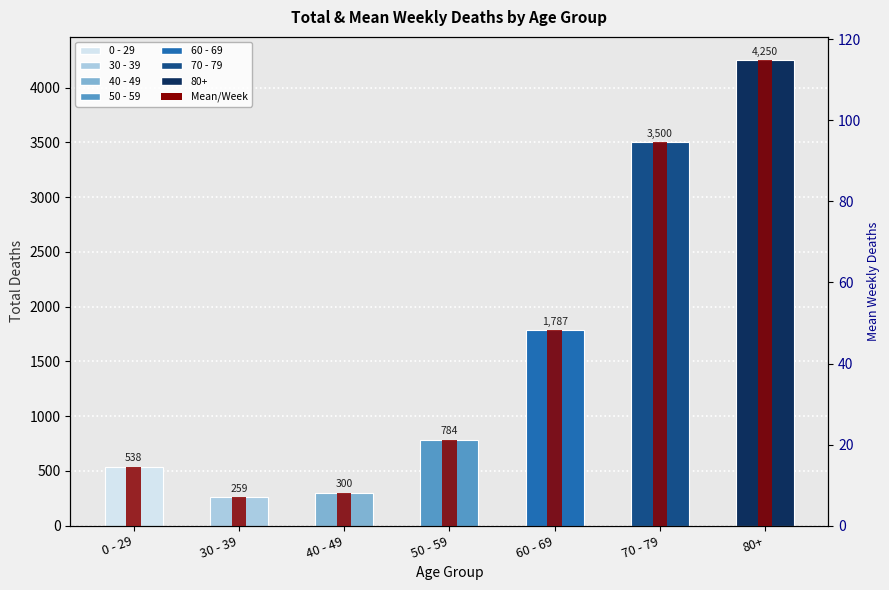

What is the label of the 2nd bar from the left?

30 - 39